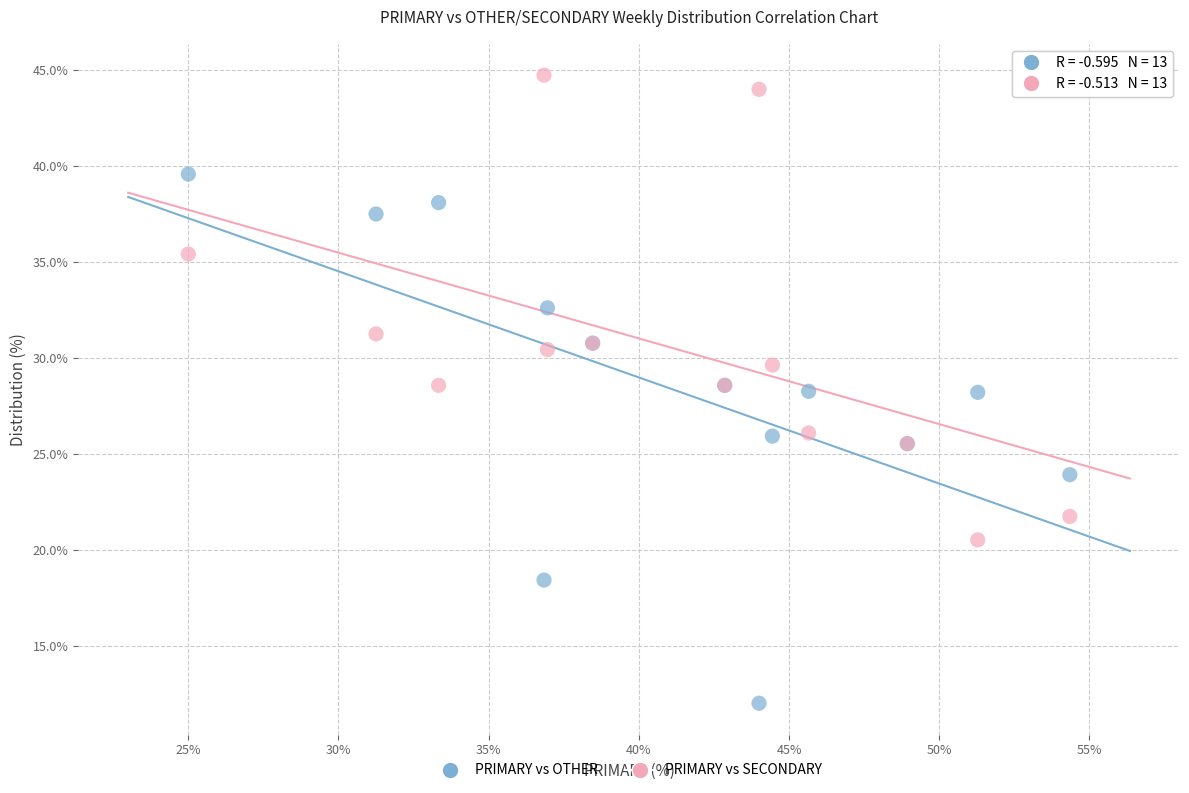

Which series reaches the minimum Y coordinate?

PRIMARY vs OTHER